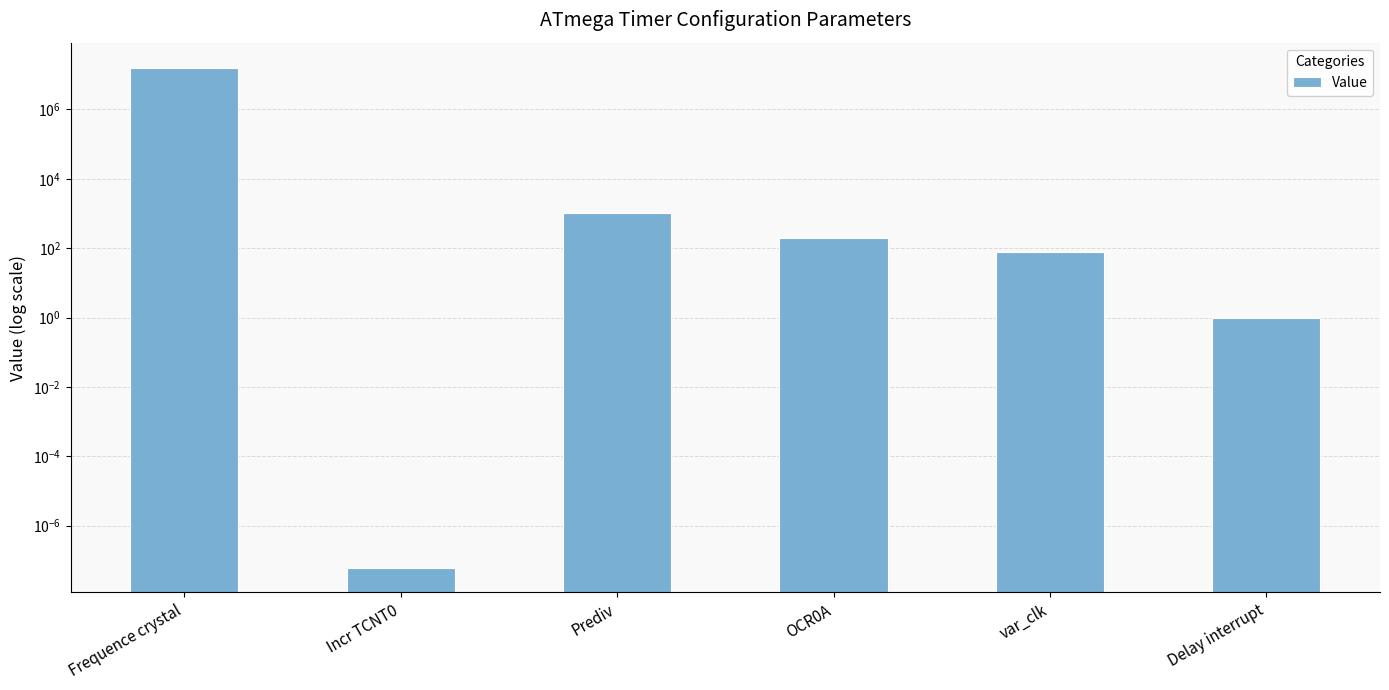

At which label is the value closest to 8000000?

Prediv